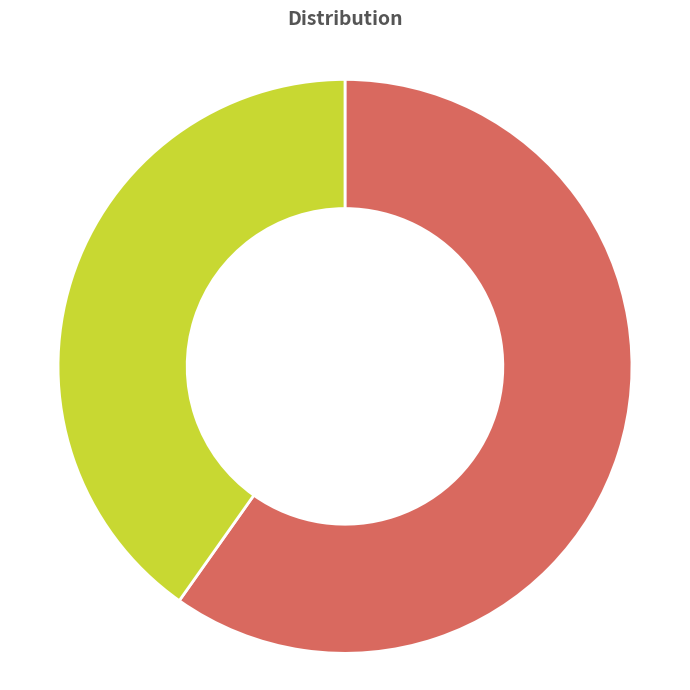

Is there a majority slice in this chart?

Yes